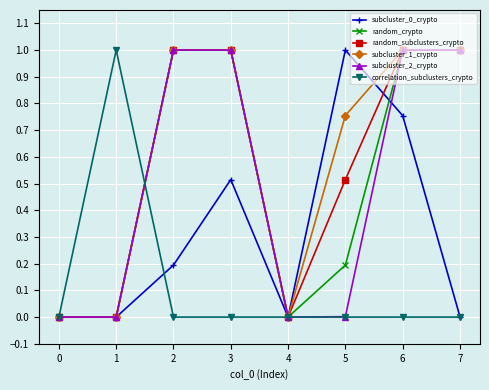

The value of subcluster_1_crypto at 0 is -0.6. True or false?

False